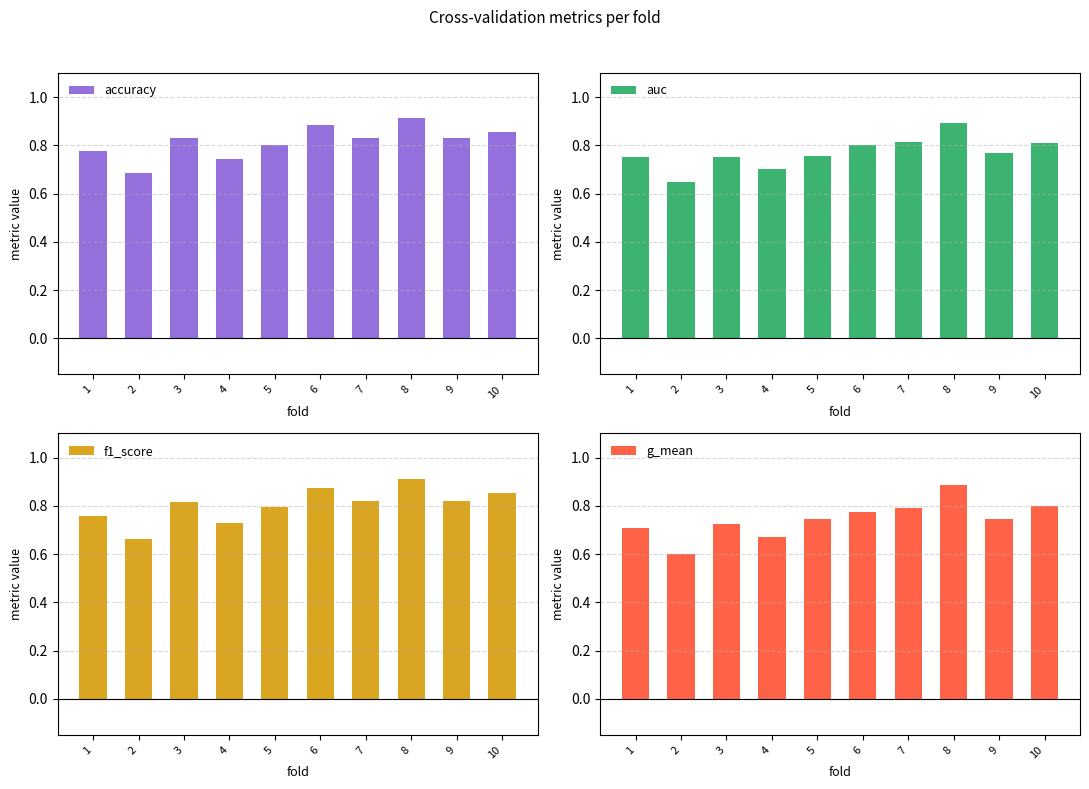

Rank the series at 9 from lowest to highest value.

g_mean, auc, f1_score, accuracy